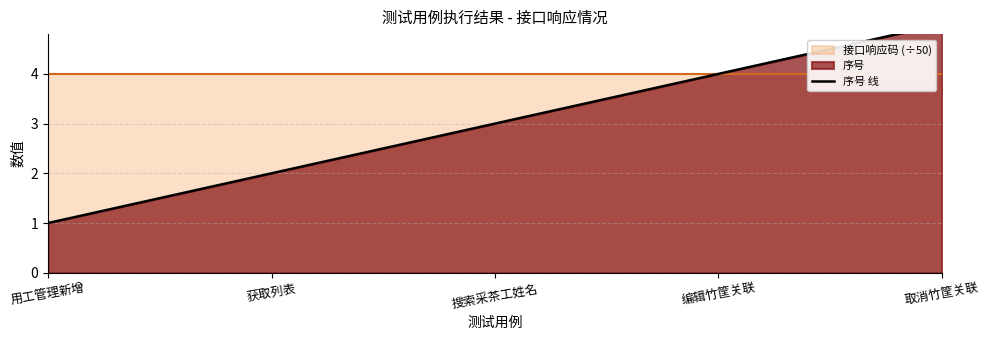

The value at 取消竹筐关联 is 5. True or false?

True